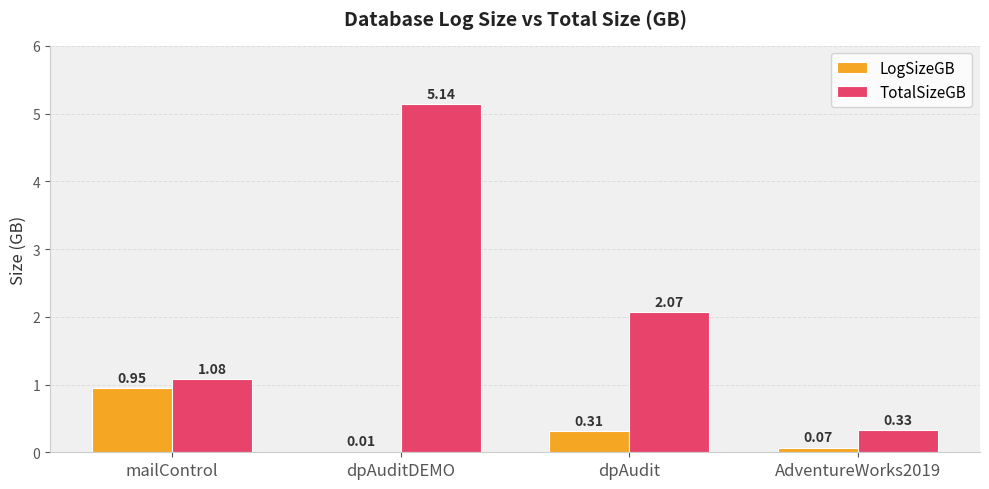

How many values in the TotalSizeGB series exceed 2?

2